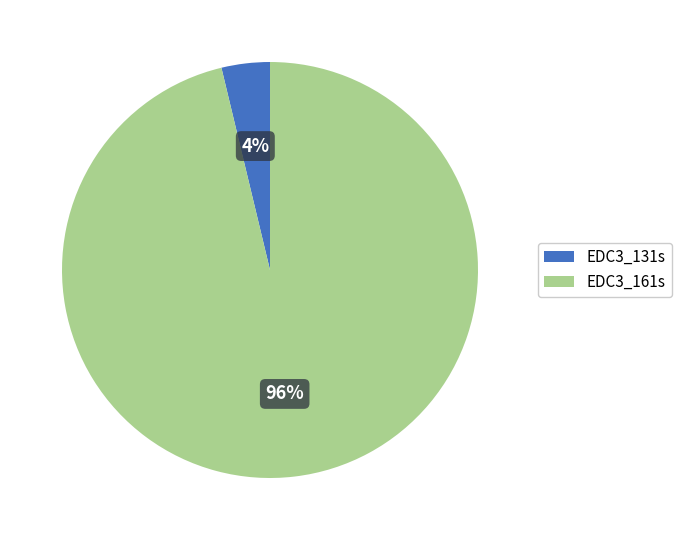

Does EDC3_161s account for over 50% of the chart?

Yes